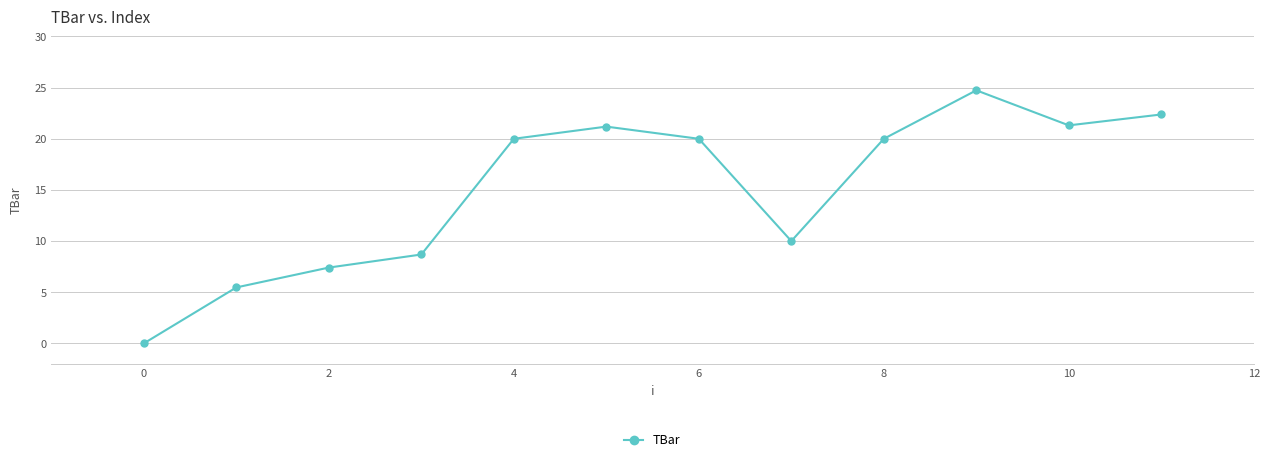

What is the difference between the maximum and second lowest values?

19.3